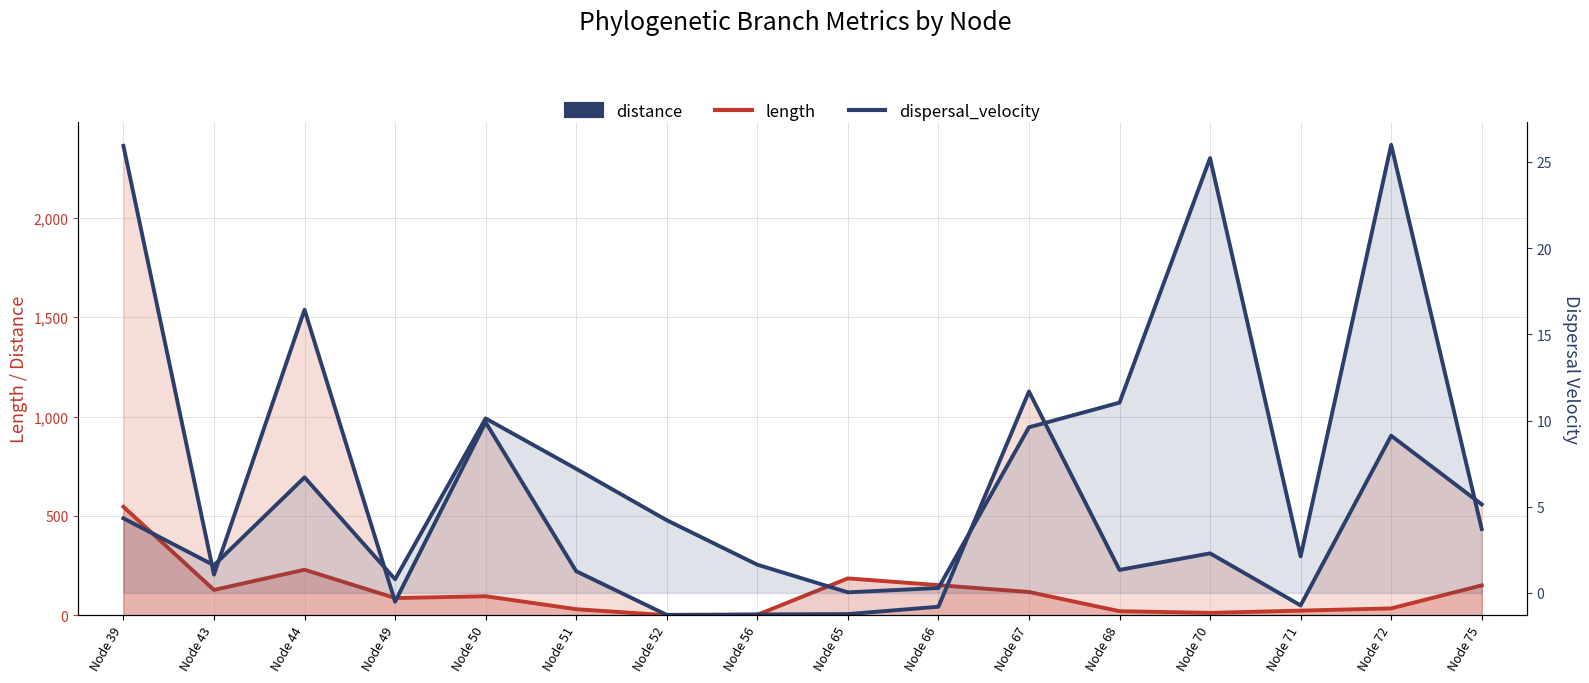

Between Node 50 and Node 68, which series saw the biggest shift?

length